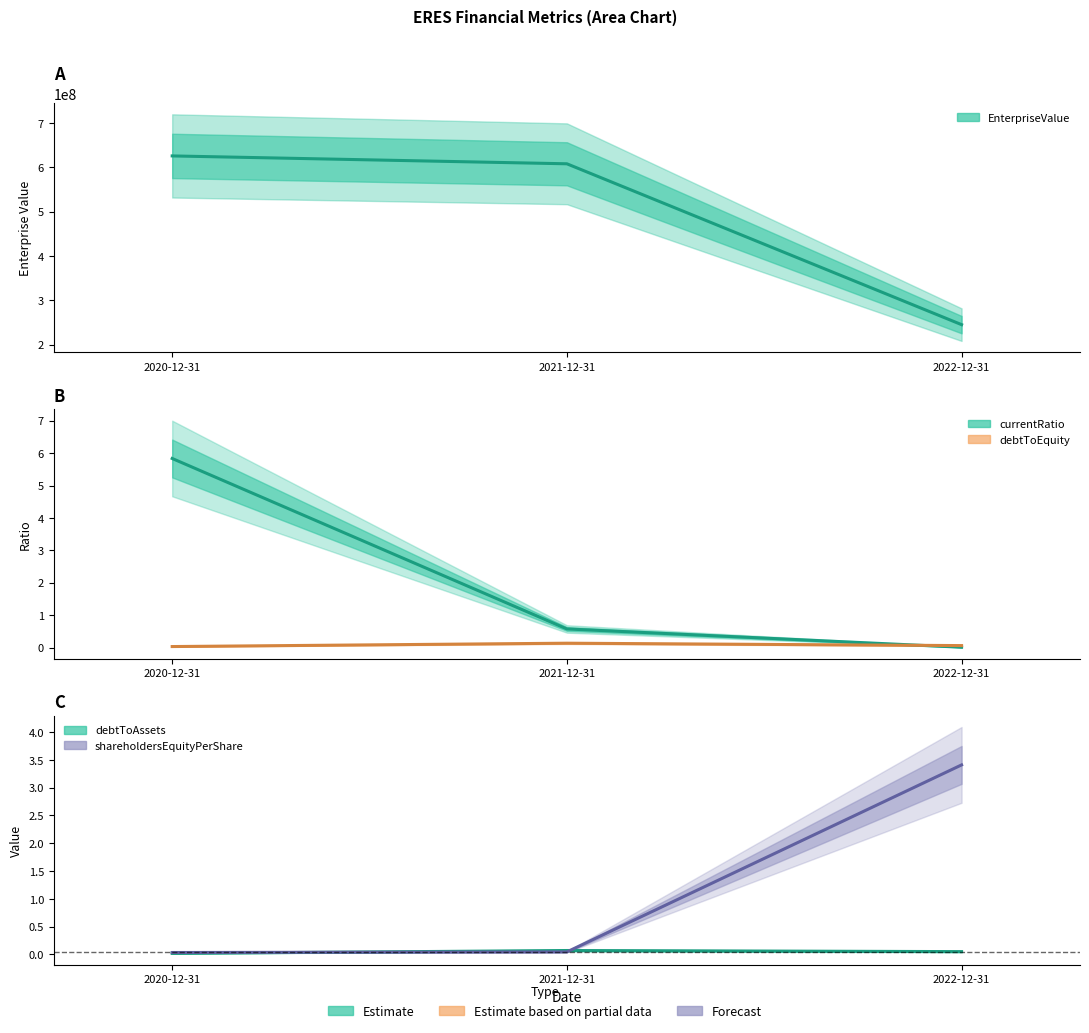

Reading right to left, extract all data points from this chart.

EnterpriseValue: 244990557.4	607734206.0	625482970.0
bookValuePerShare: 3.4	0.0	0.0
currentRatio: 0.0	0.6	5.8
debtToAssets: 0.0	0.1	0.0
debtToEquity: 0.1	0.1	0.0